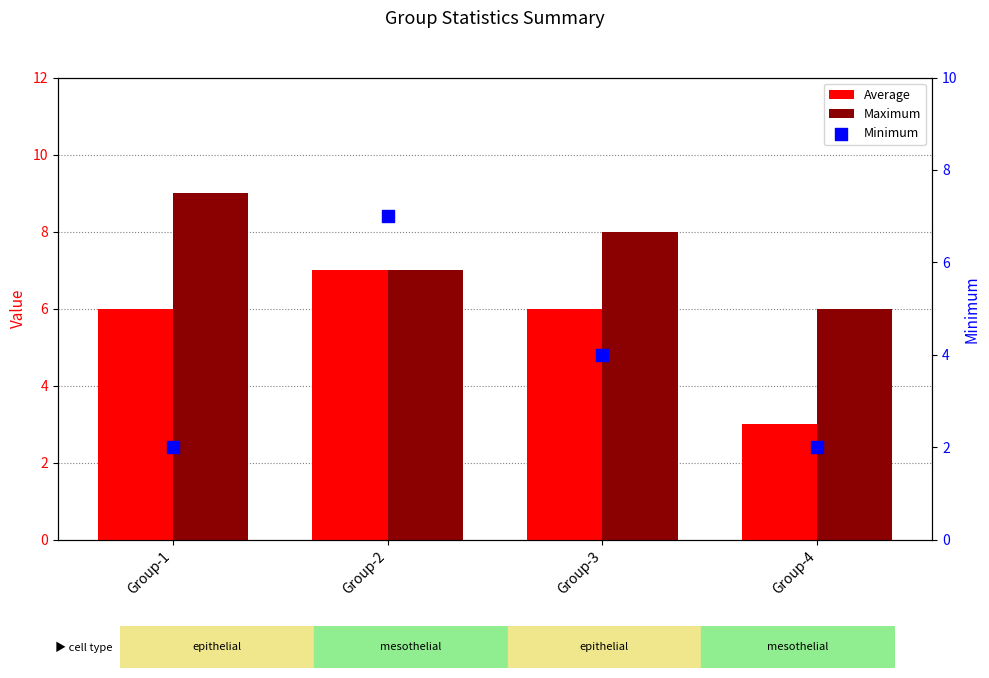

Is the value of Maximum at Group-4 greater than the value of Average at Group-1?

No